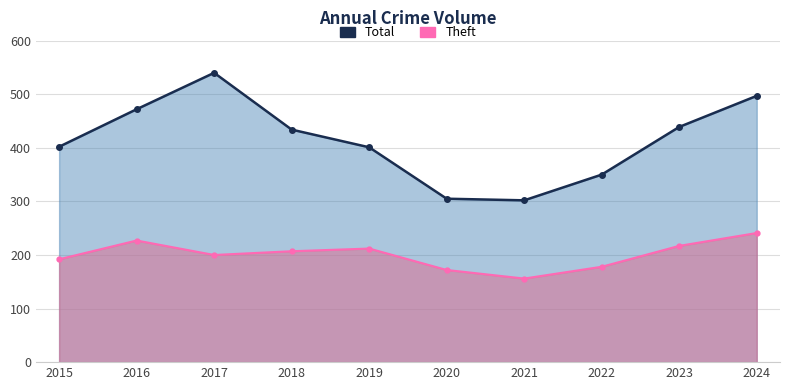

Reading left to right, list all the values displayed in this chart.

Total: 402	472	540	434	401	305	302	350	439	497
Theft: 192	227	200	207	212	172	156	178	217	241